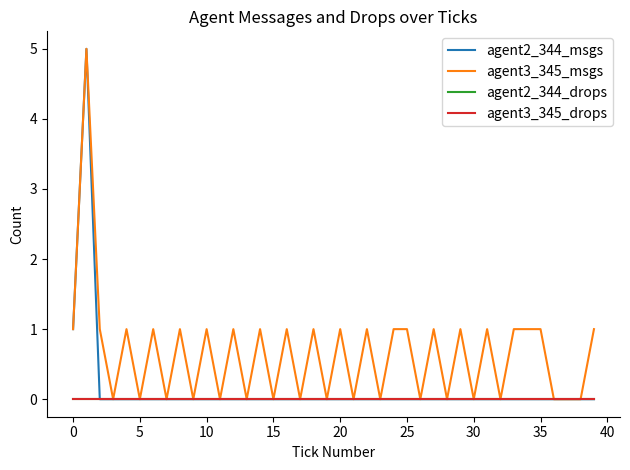

True or false: agent3_345_drops and agent3_345_msgs intersect in this chart.

False